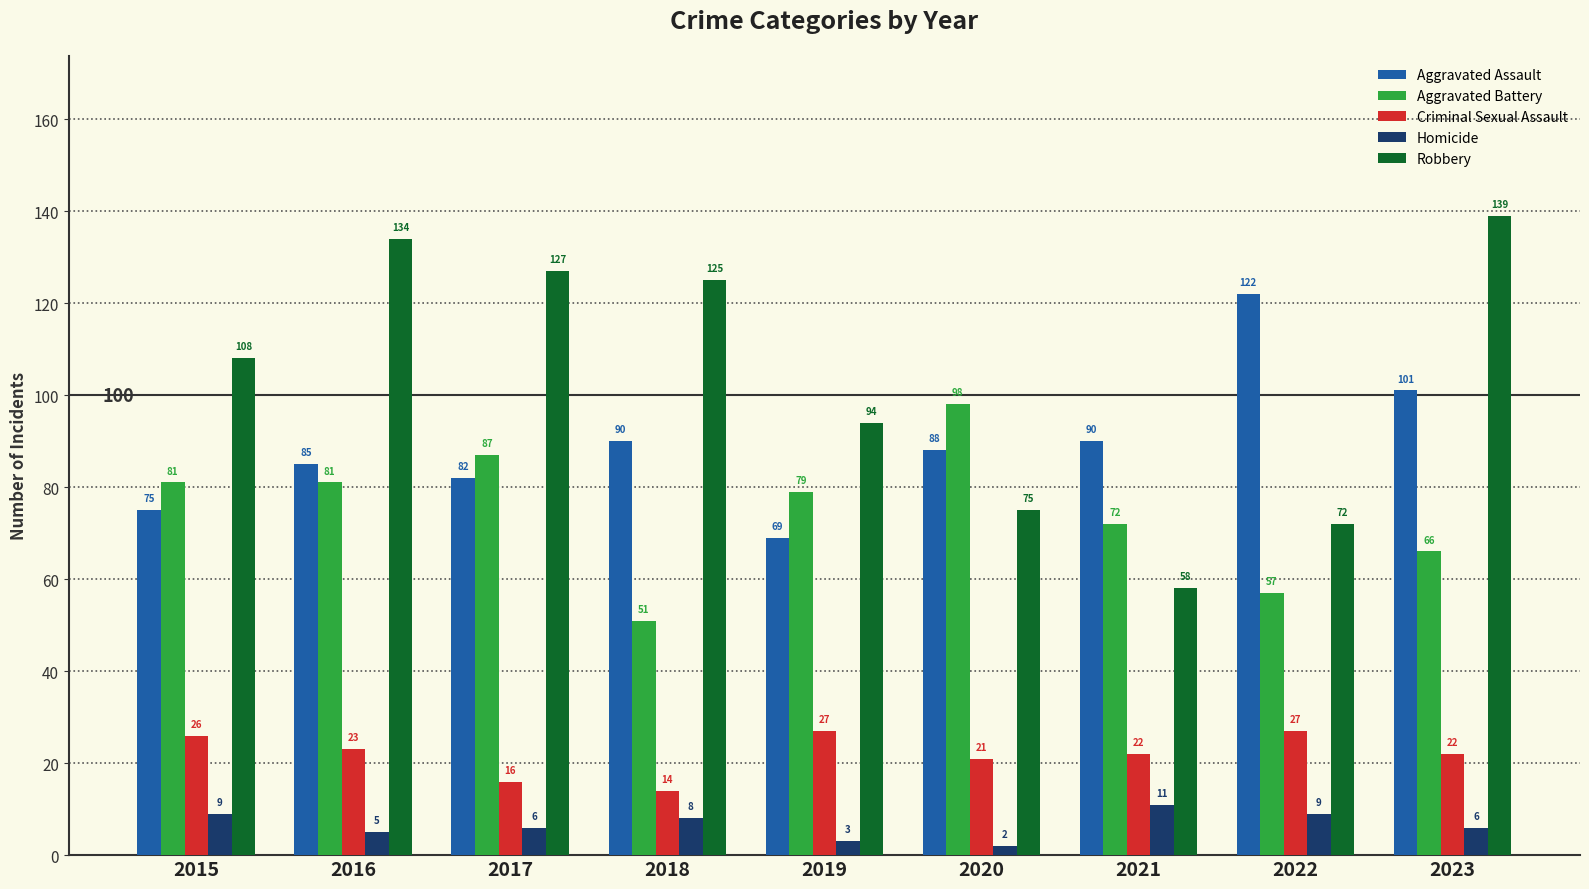

Count the number of categories in the chart.

9